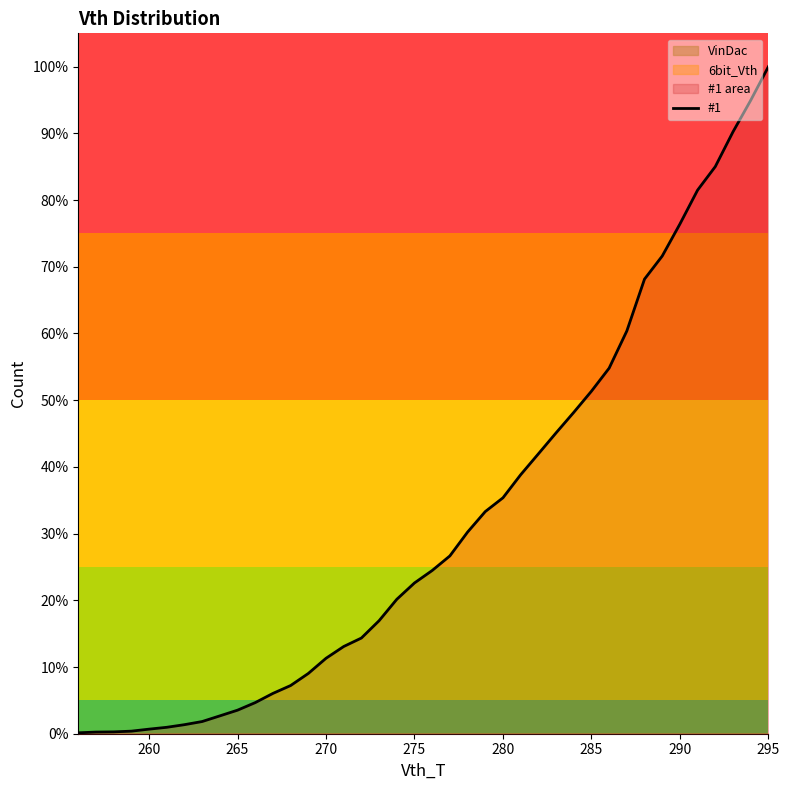

What is the average value?

32.4